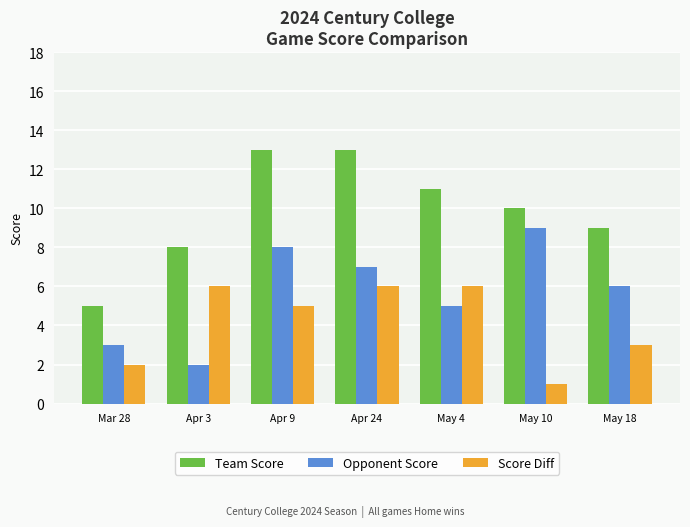

At which label does Score Diff reach its minimum?

May 10